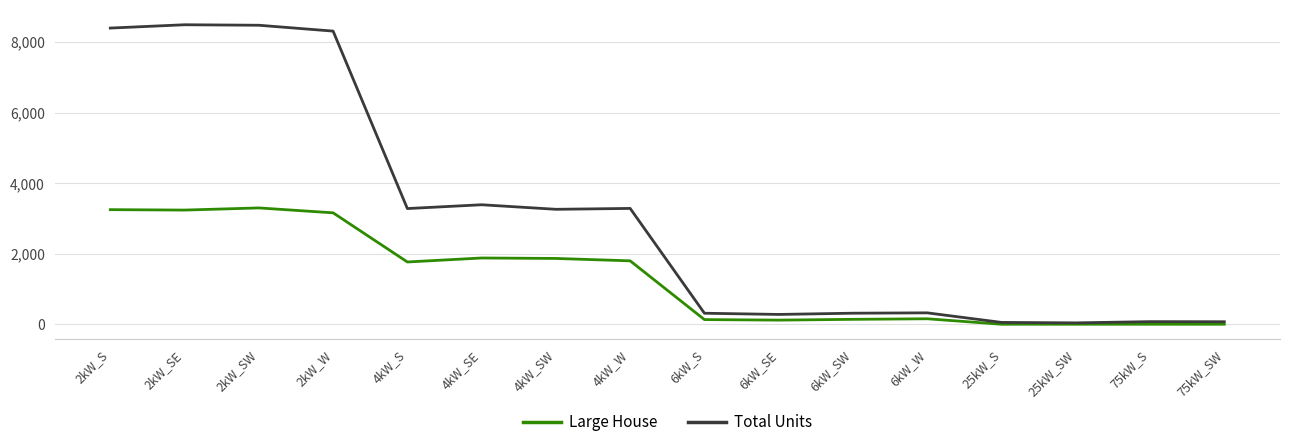

Is the value of Large House at 4kW_SW greater than the value of Total Units at 6kW_SE?

Yes